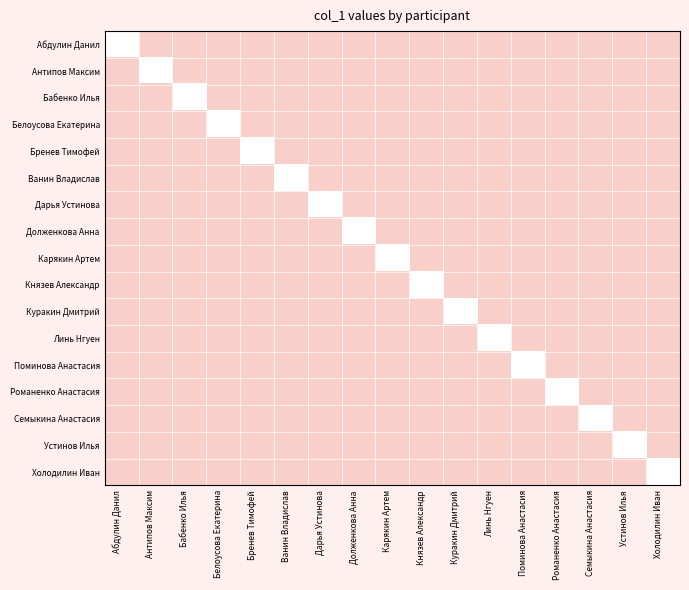

Between Поминова Анастасия and Абдулин Данил, which is larger?

Абдулин Данил